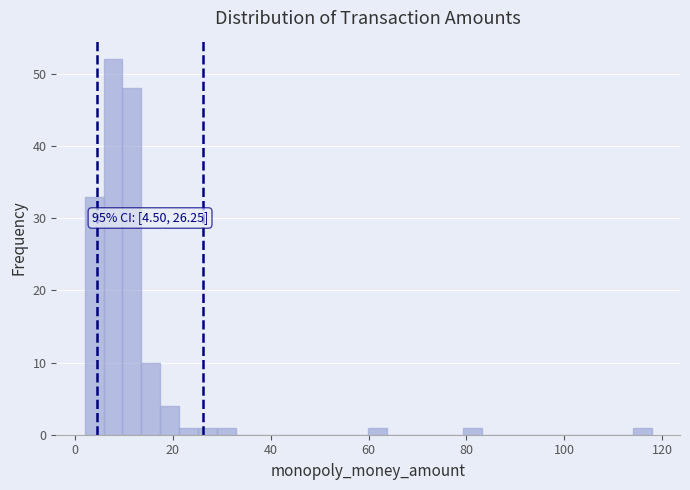

Read against the x-axis, roughly where is the centre of the tallest bar?

8